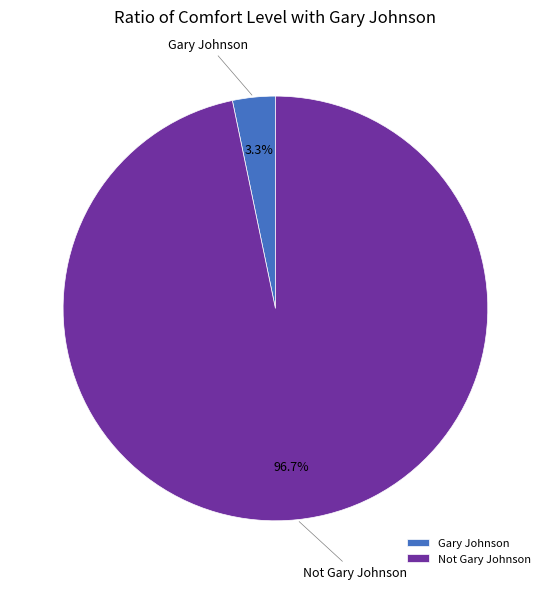

To the nearest percent, what is the average slice percentage?

50%